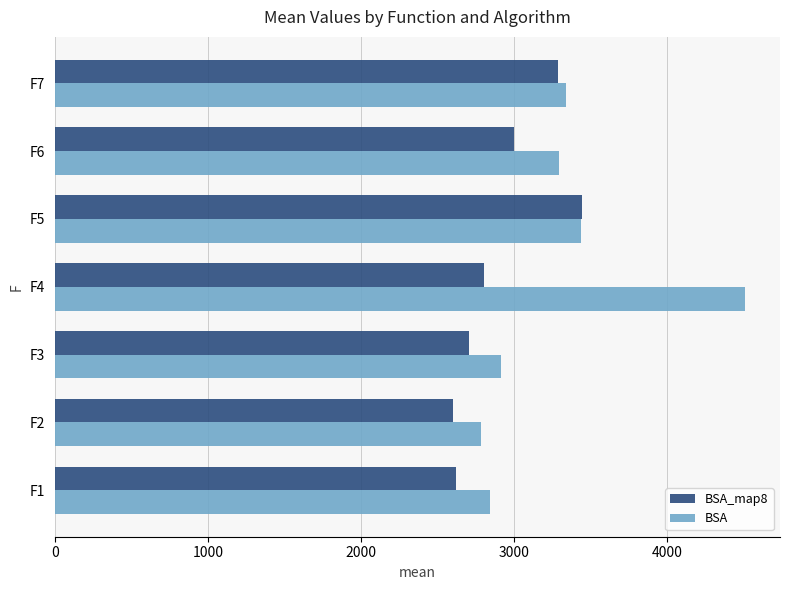

At which label is BSA closest to 3648?

F5